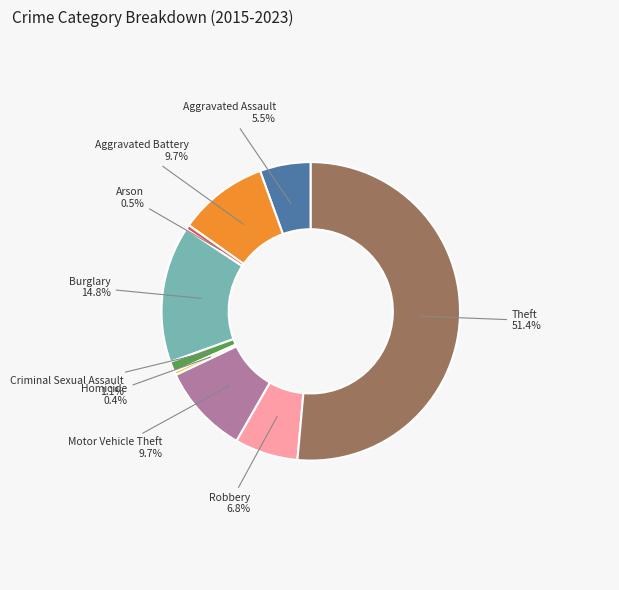

To the nearest percent, what is the difference between the largest and smallest slice percentages?

51%